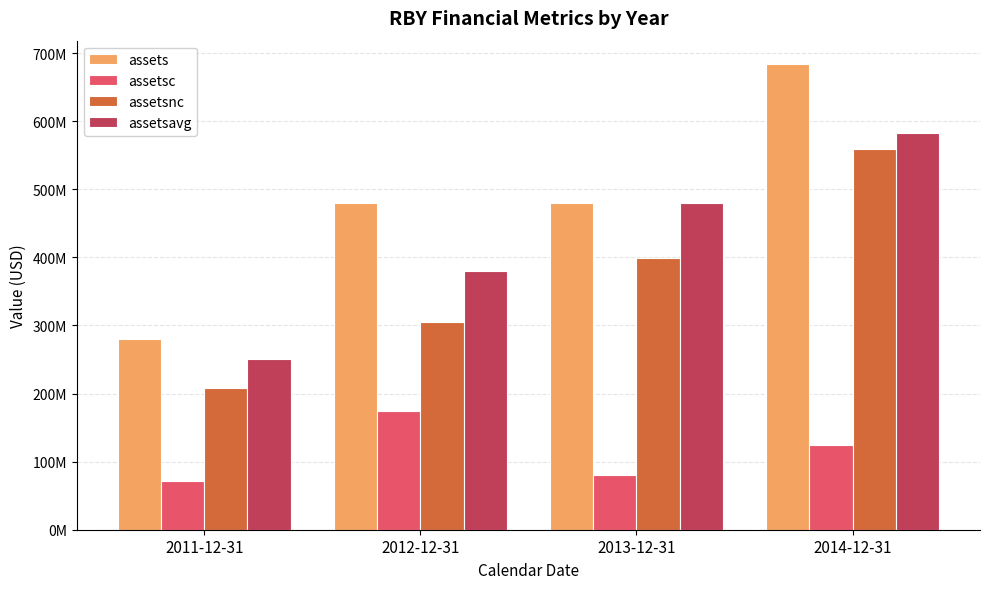

Rank the series by their maximum value, from lowest to highest.

assetsc, assetsnc, assetsavg, assets